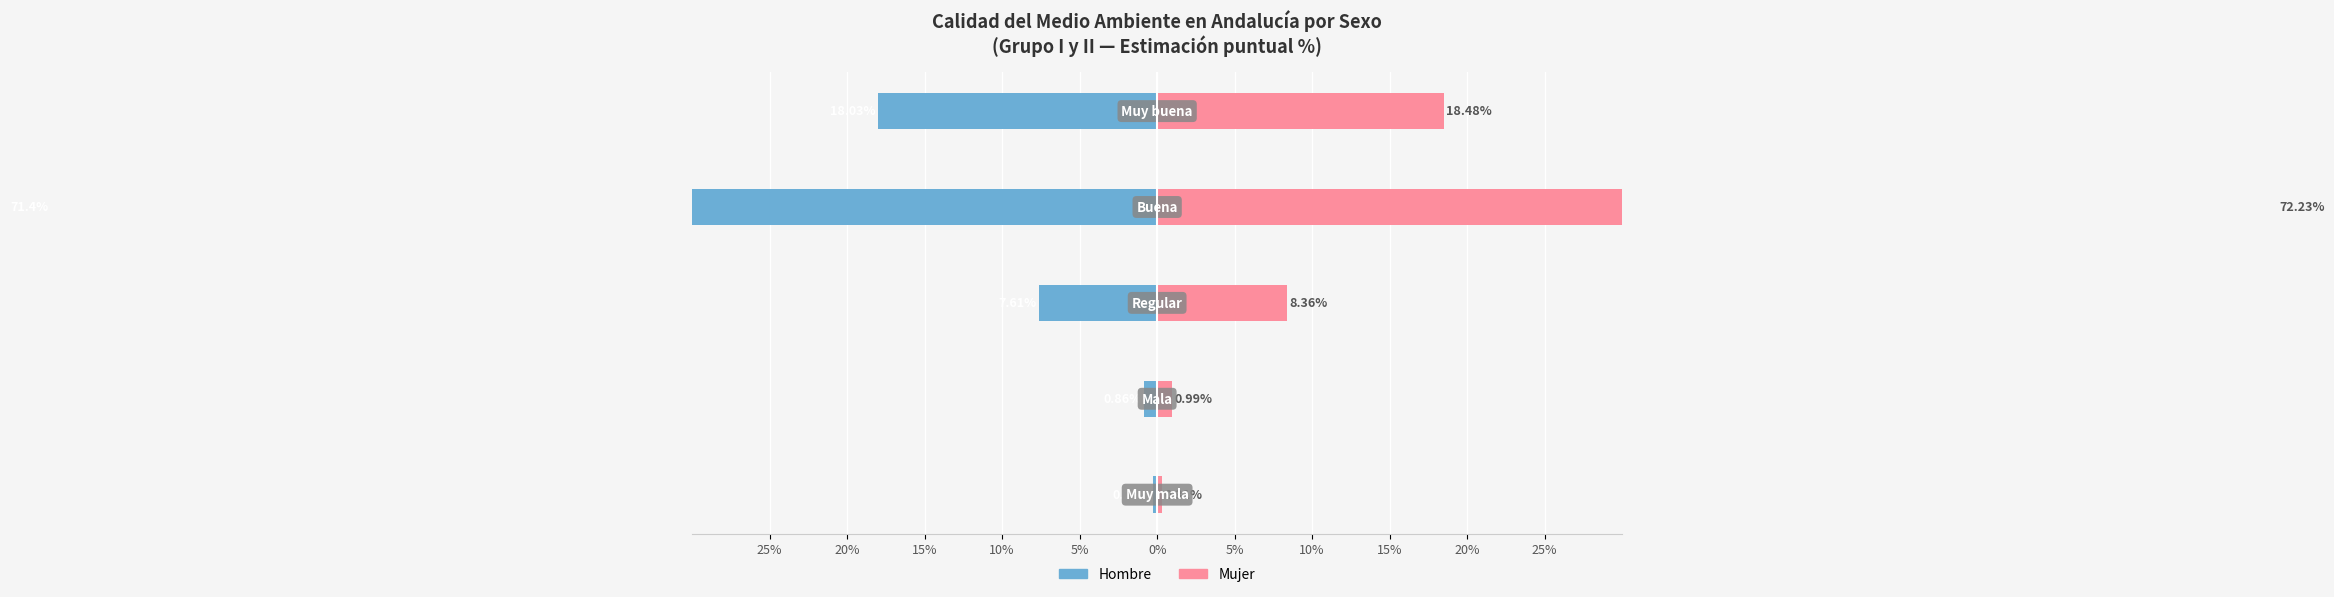

What are all the series names shown in the legend?

Hombre, Mujer